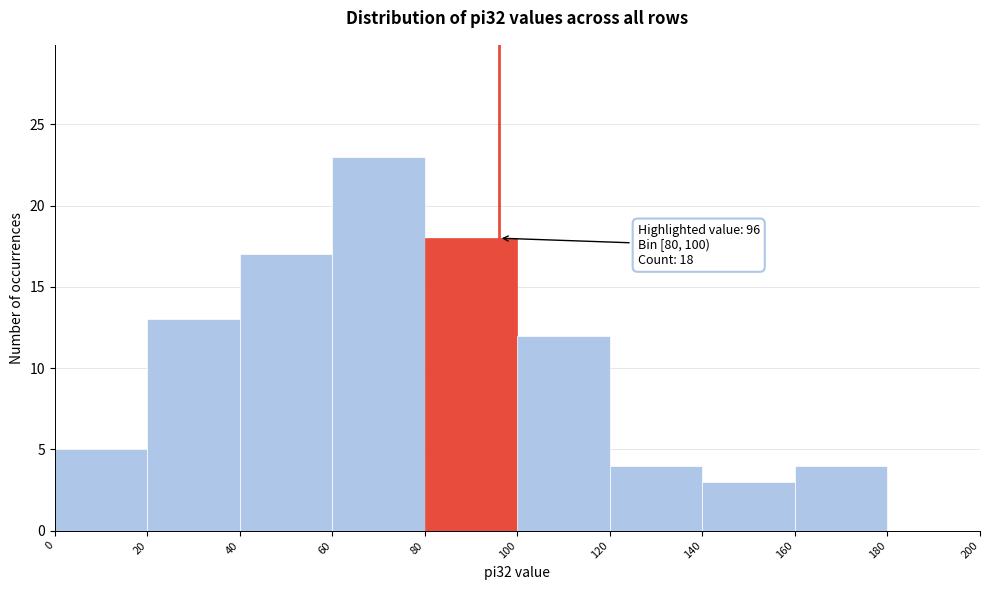

Over which range of the x-axis is the bar tallest?

60 to 80